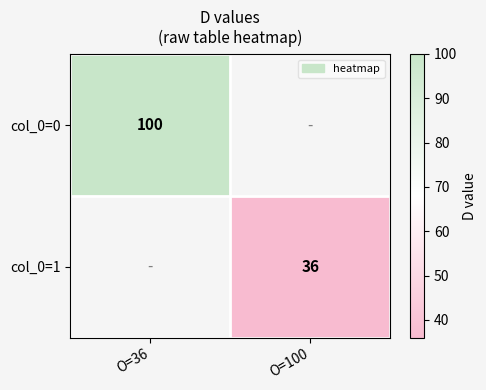

Is it true that col_0=0 equals 100 at O=36?

True